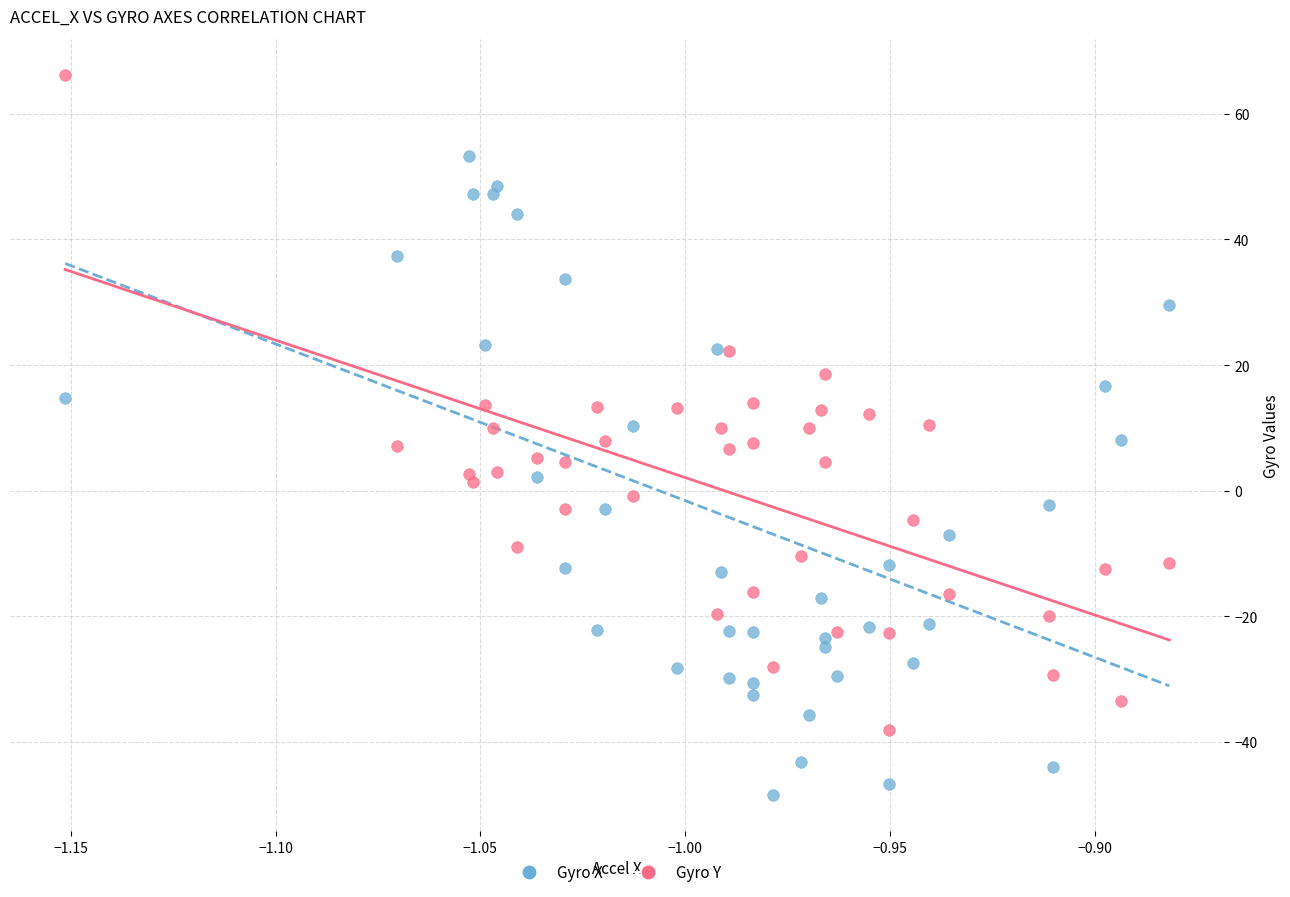

What are all the series names shown in the legend?

Gyro X, Gyro Y